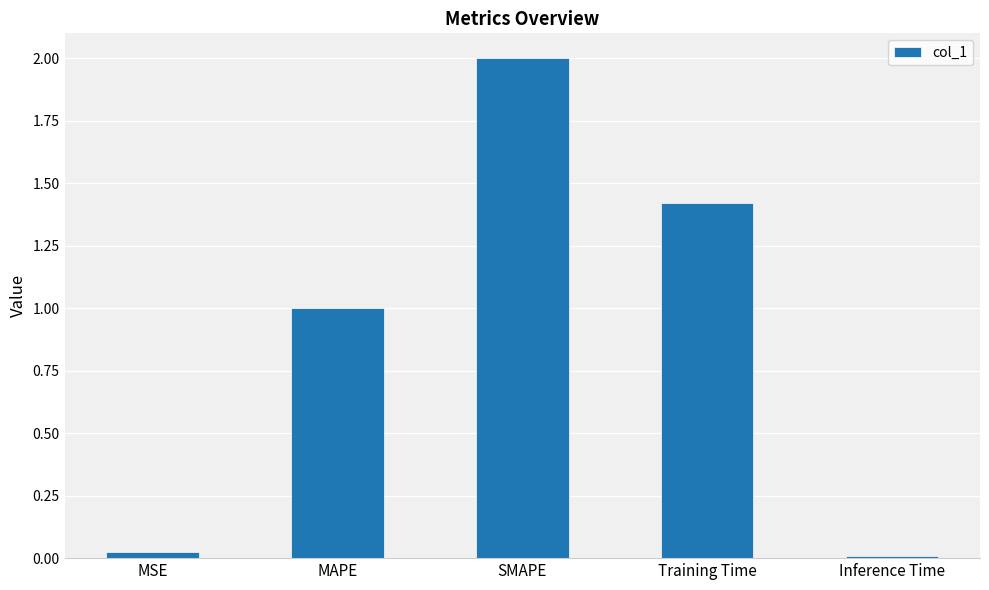

Rank the categories by value from highest to lowest.

SMAPE, Training Time, MAPE, MSE, Inference Time